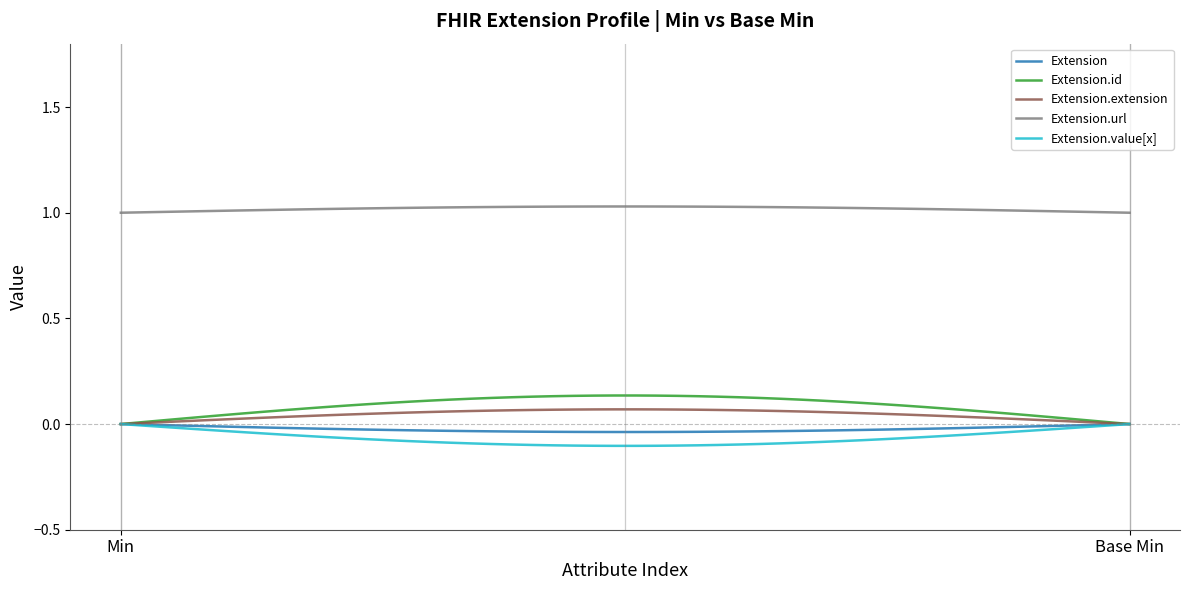

Which series has the largest total across all categories?

Extension.url